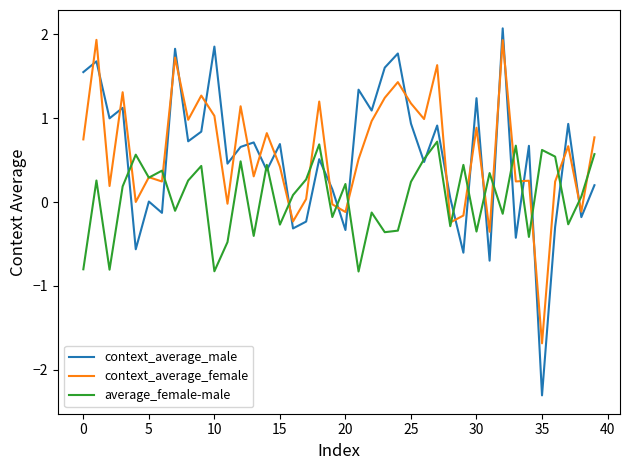

What are all the series names shown in the legend?

context_average_male, context_average_female, average_female-male